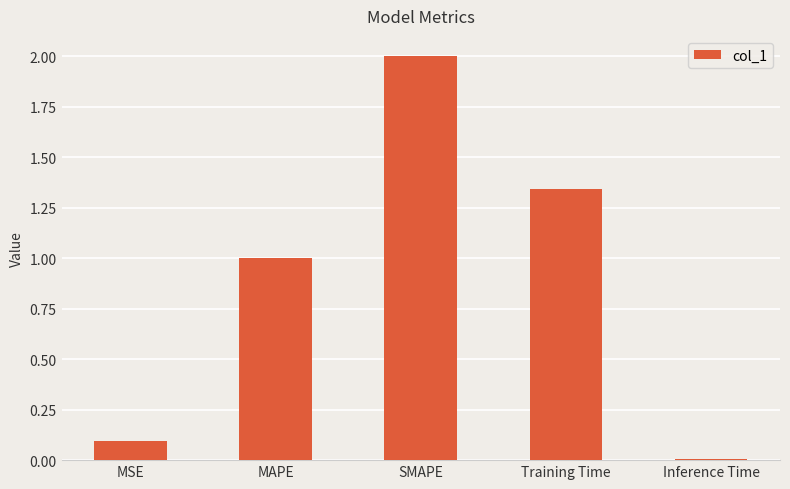

How many bars are there in total?

5